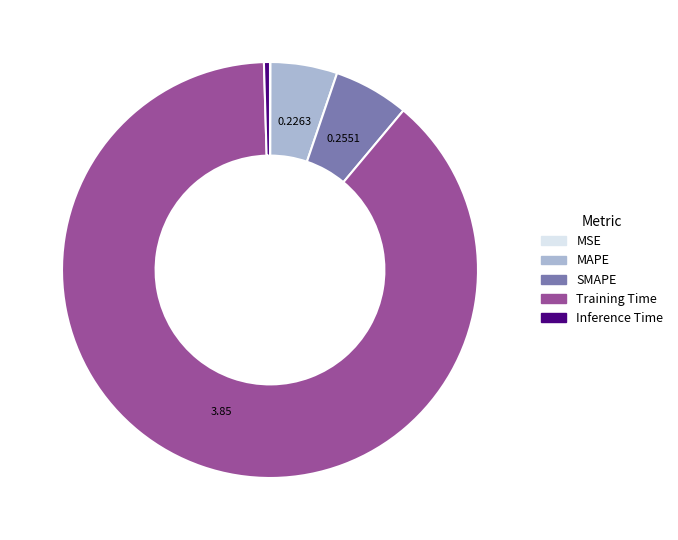

What is the majority slice?

Training Time